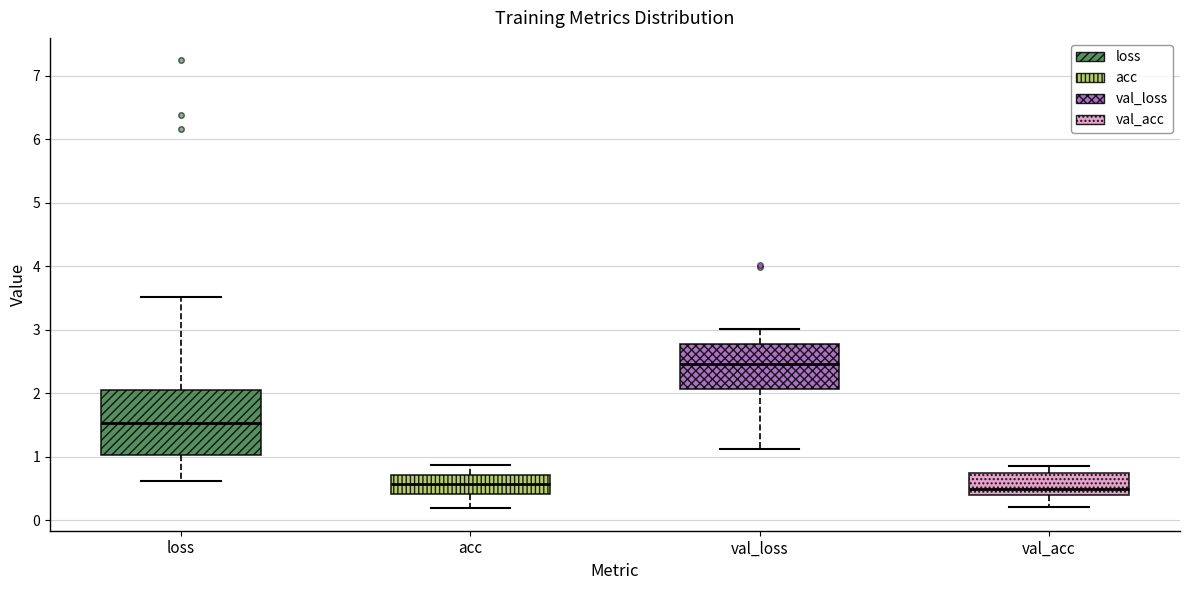

Which box is the tallest, from its lower edge to its upper edge?

loss